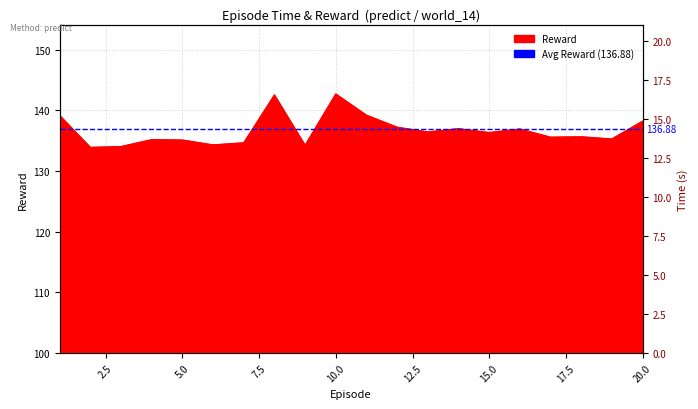

Reading left to right, transcribe all the data shown in this chart.

Time: 1=8.1	2=8.4	3=7.3	4=7.4	5=7.3	6=7.3	7=7.4	8=7.8	9=7.4	10=7.8	11=7.8	12=7.8	13=7.8	14=7.8	15=7.3	16=7.4	17=7.8	18=7.4	19=7.4	20=7.9
Reward: 1=139.2	2=133.9	3=134.0	4=135.2	5=135.1	6=134.3	7=134.7	8=142.6	9=134.3	10=142.7	11=139.2	12=137.2	13=136.5	14=137.0	15=136.4	16=136.9	17=135.6	18=135.7	19=135.3	20=138.2